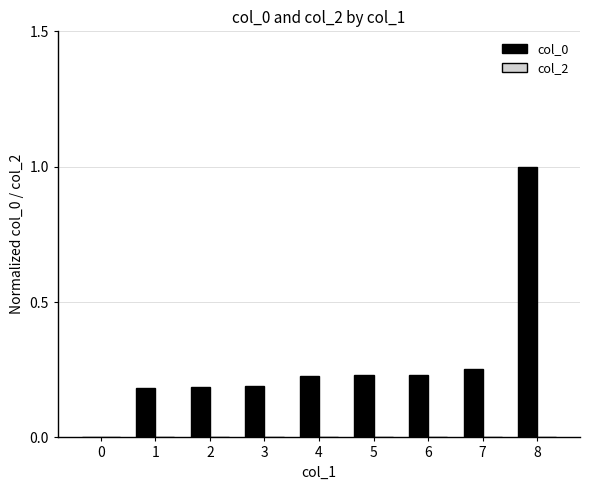

Which label corresponds to the largest value in the chart?

8